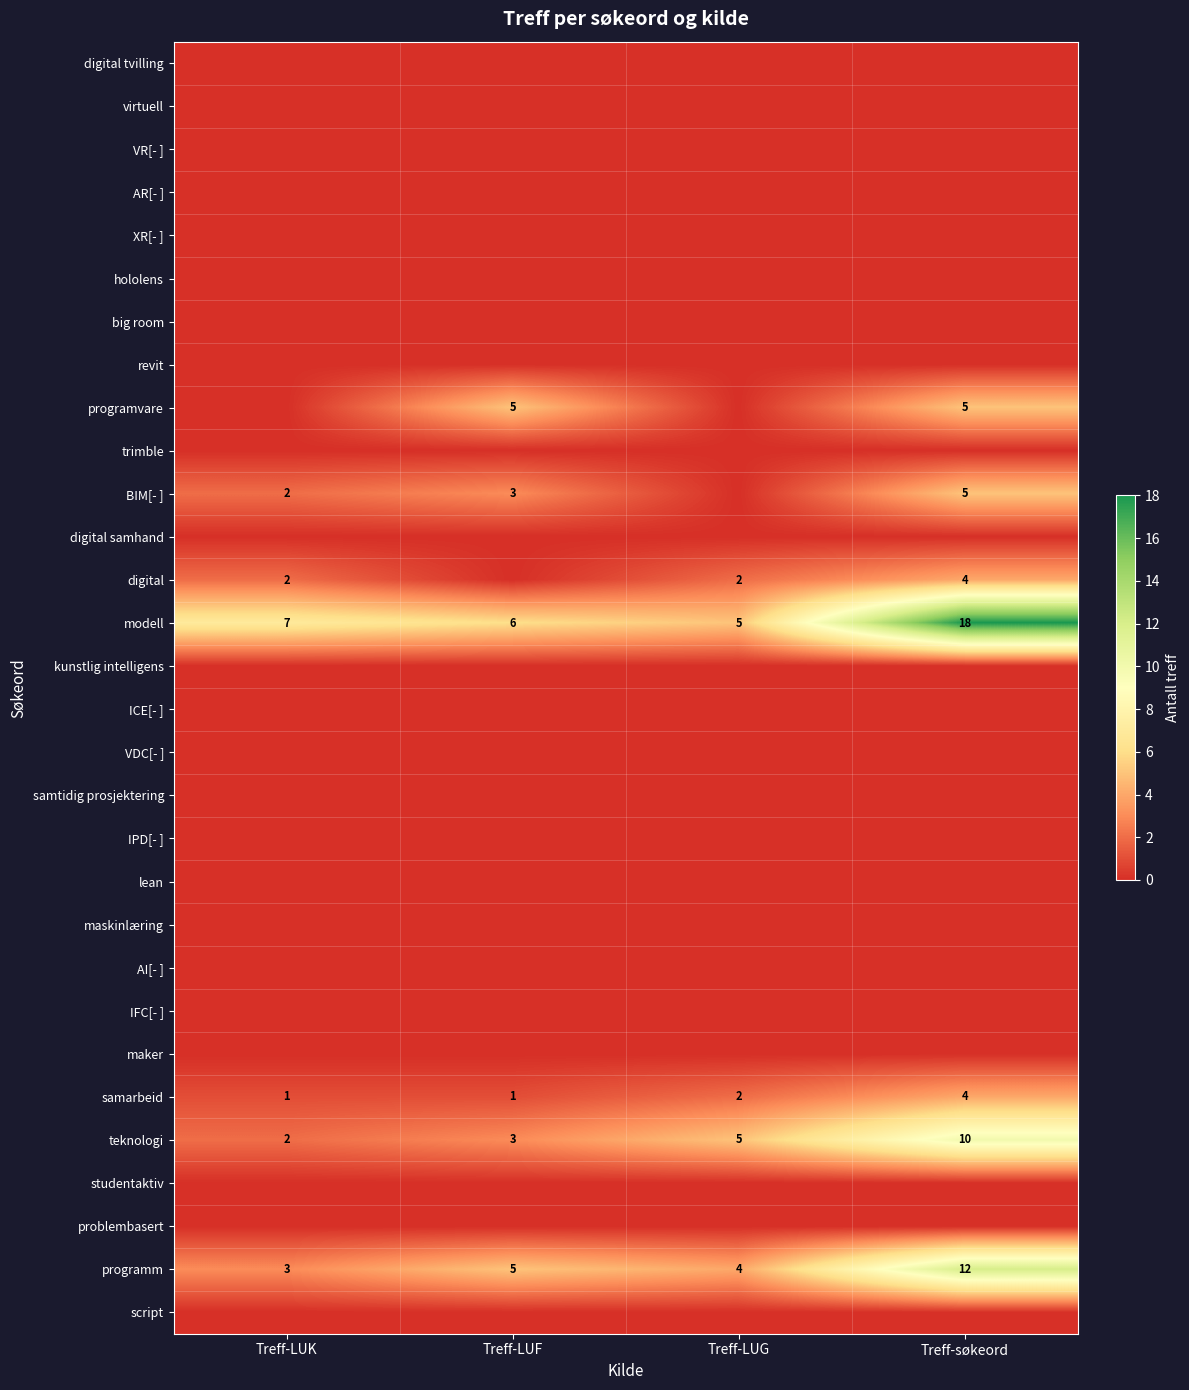

What is the difference between the second highest and minimum values in the teknologi series?

3